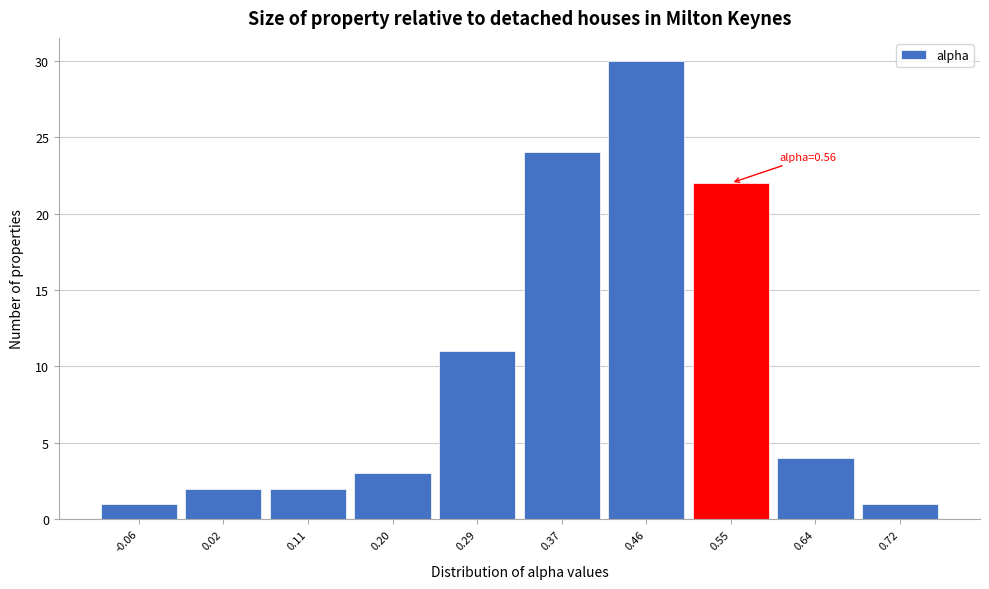

Reading left to right, list all the values displayed in this chart.

1	2	2	3	11	24	30	22	4	1